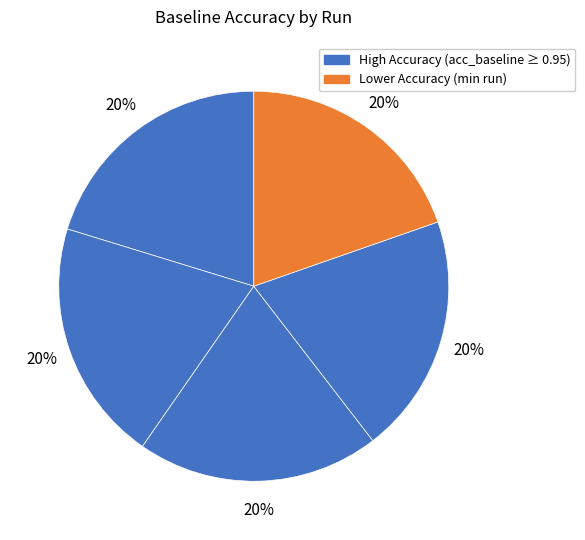

How many slices are in this pie chart?

5